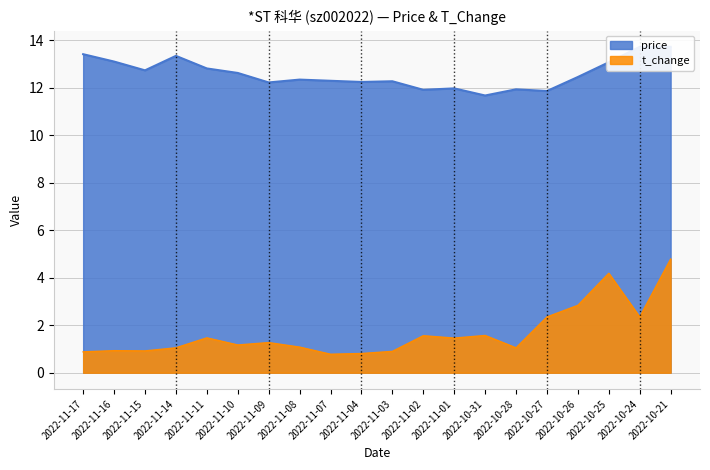

Which category has the lowest value in the t_change series?

2022-11-07